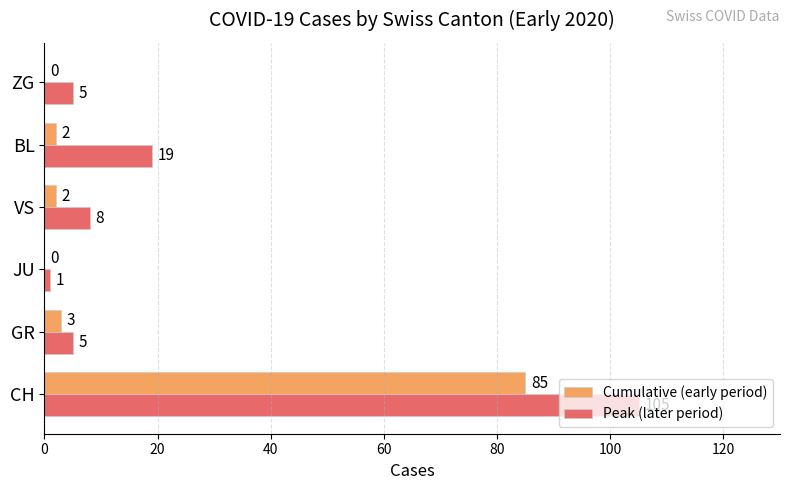

Between CH and ZG, which series saw the biggest shift?

Peak (later period)